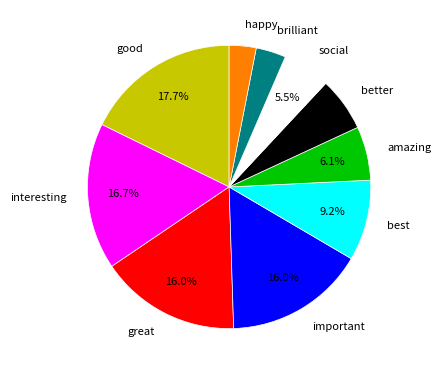

Approximately how many times larger is the value at better compared to happy?

2.0